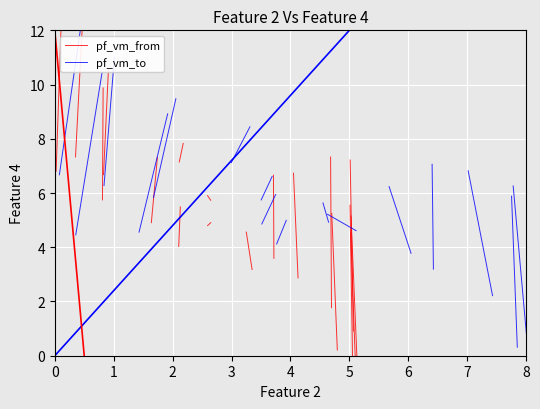

True or false: pf_vm_to has a value of 2.2 at 1.

True